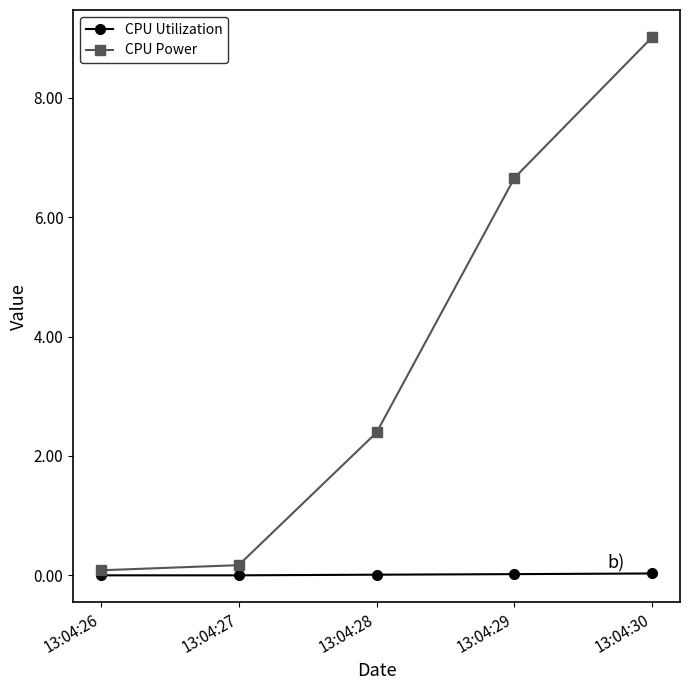

What are all the series names shown in the legend?

CPU Utilization, CPU Power